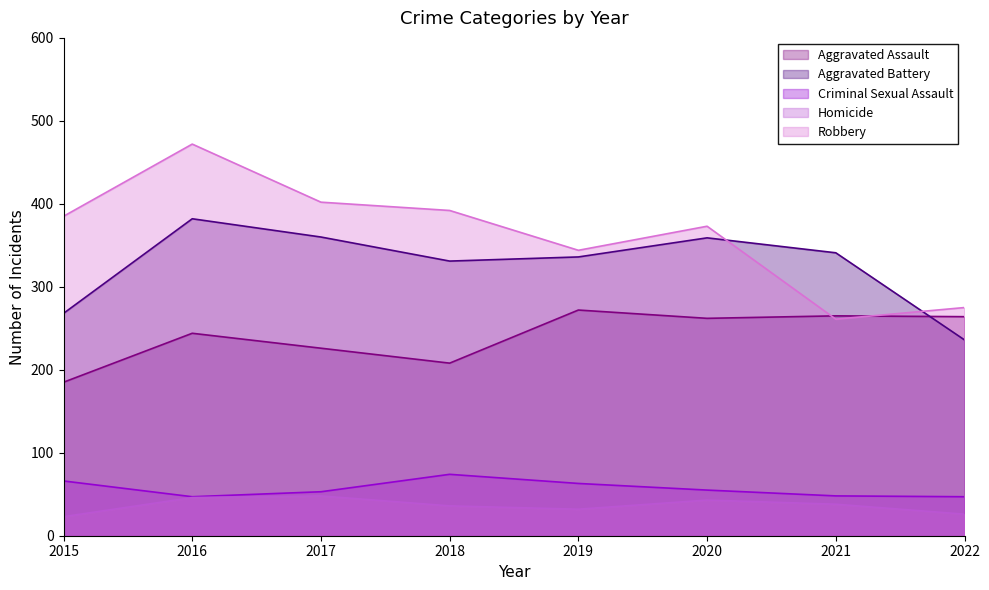

How many data points in Robbery are above 385?

3